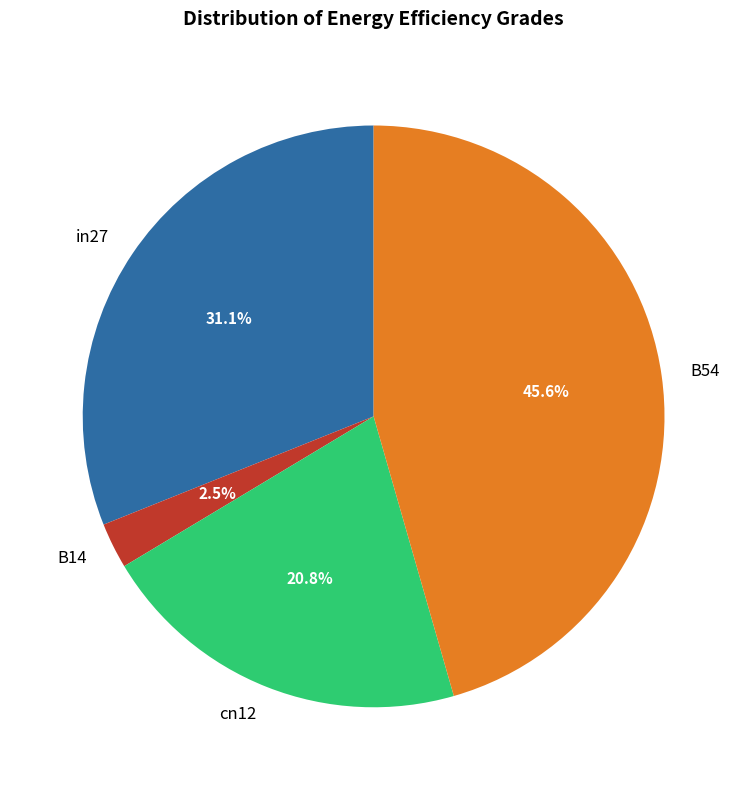

Combined, do B14 and cn12 account for over 50%?

No